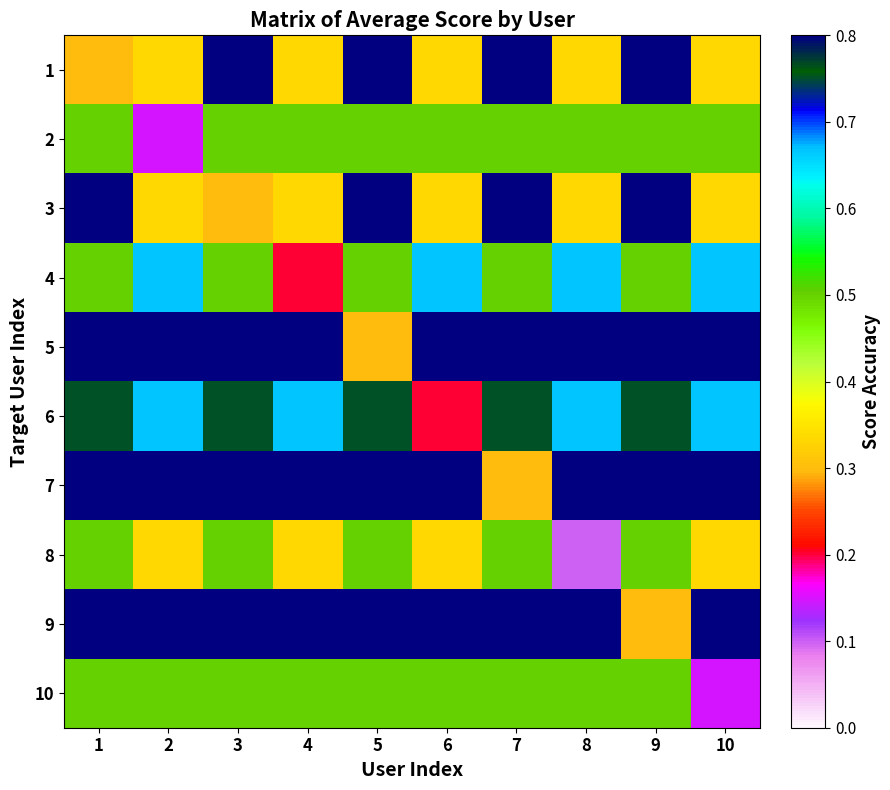

Which category has the lowest value across all series?

8